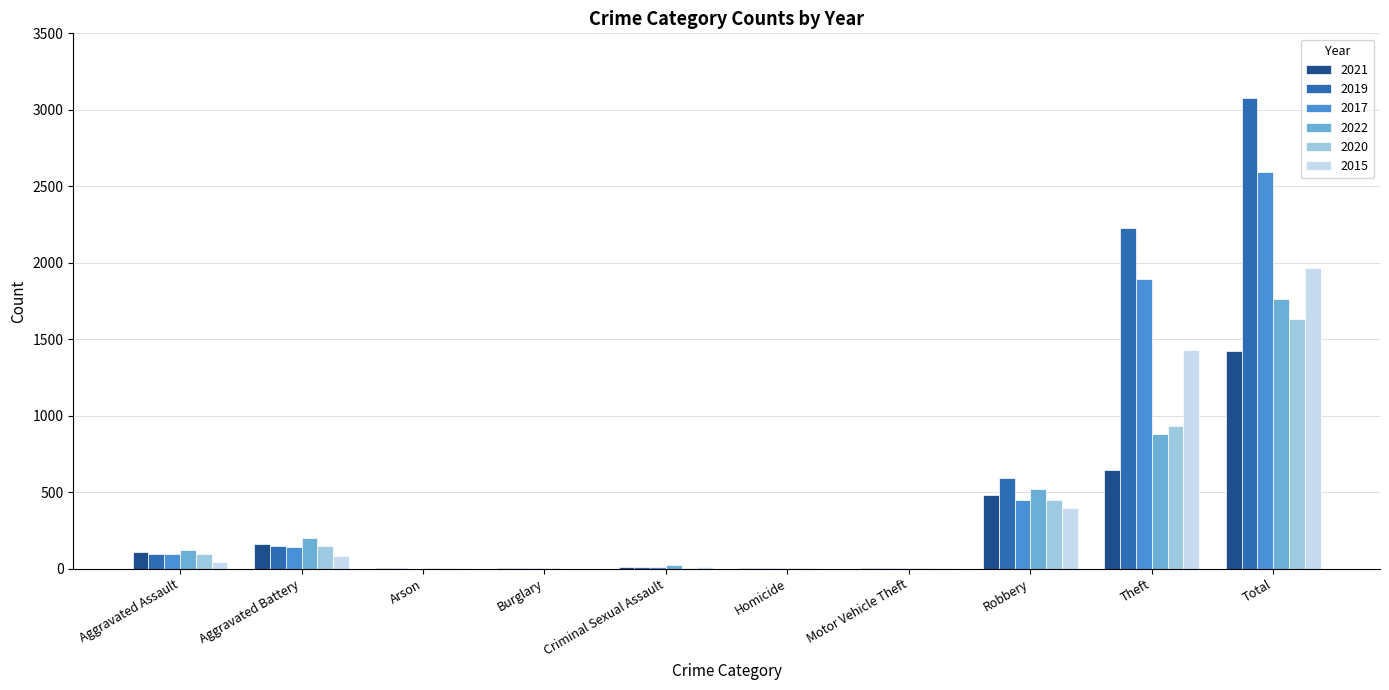

Which category has the highest value in the 2019 series?

Total